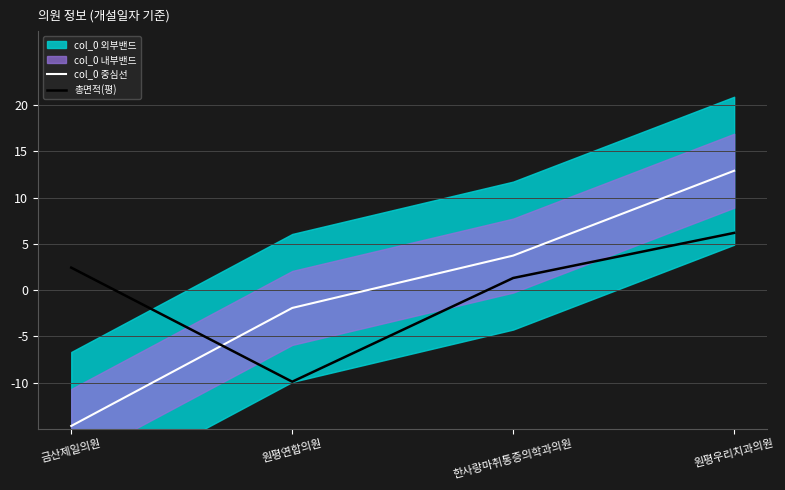

Is this an area chart (filled region under the line)?

No